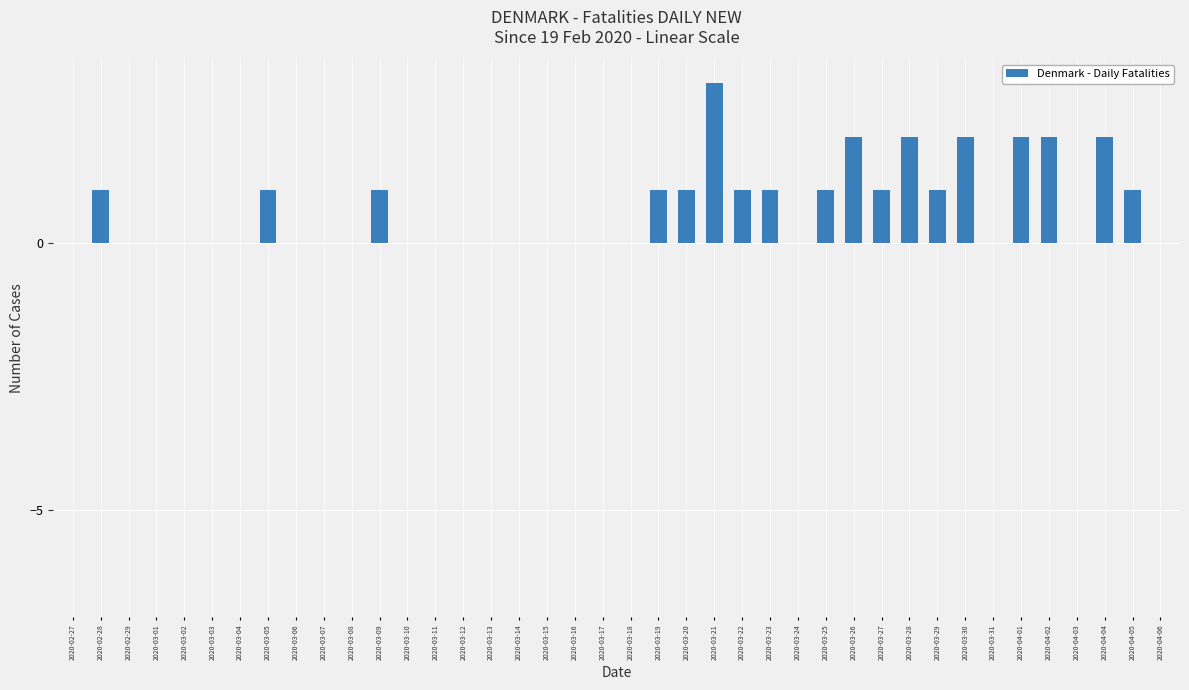

Is it true that the value at 2020-03-12 is 2?

False